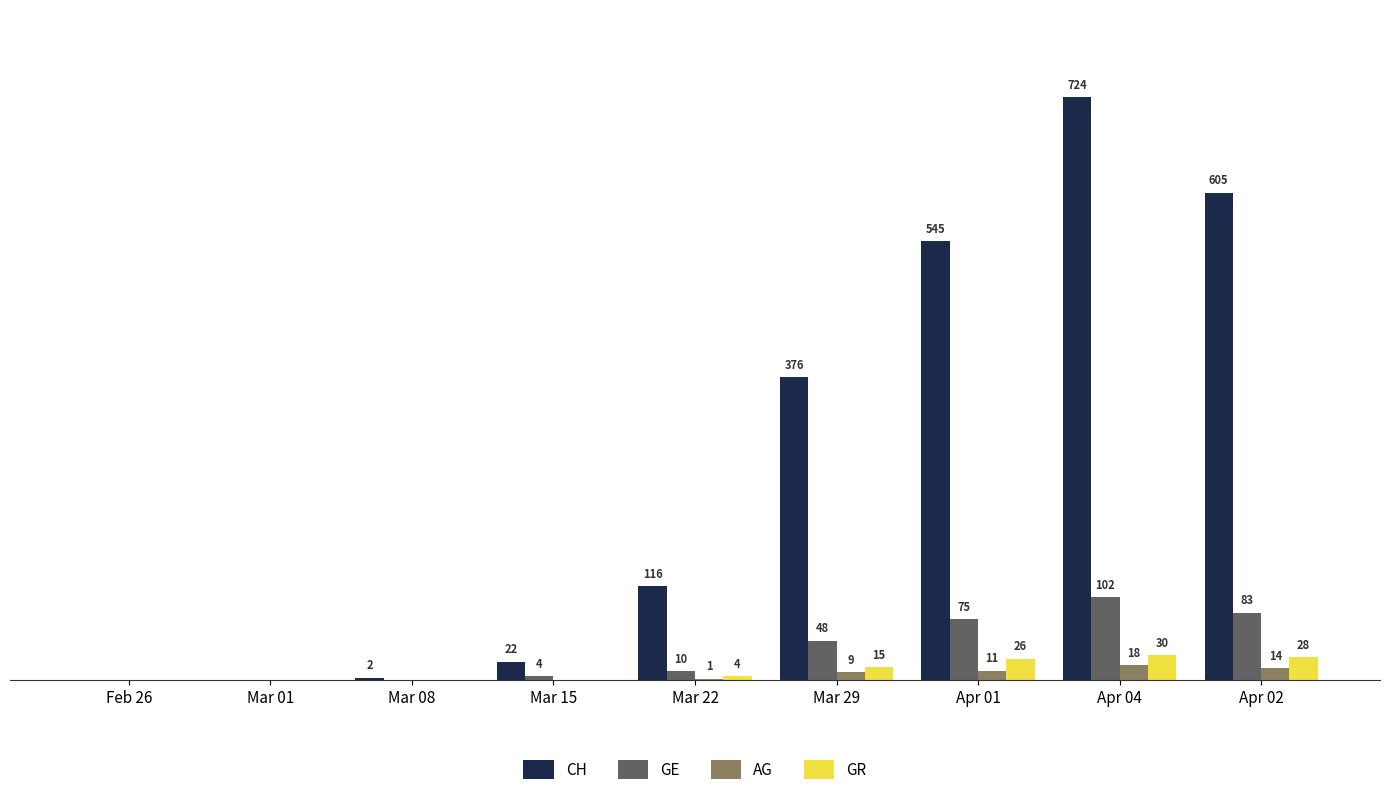

Which label corresponds to the largest value in the chart?

Apr 04